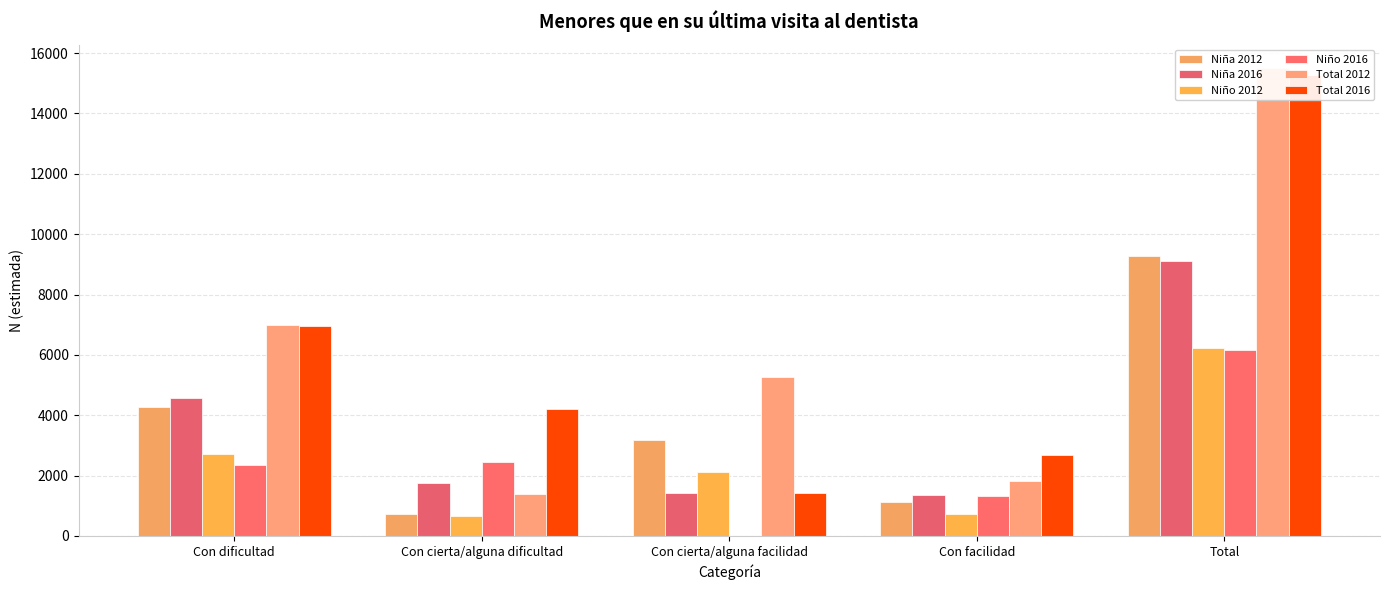

What is the difference between the maximum and minimum values in the Niño 2012 series?

5550